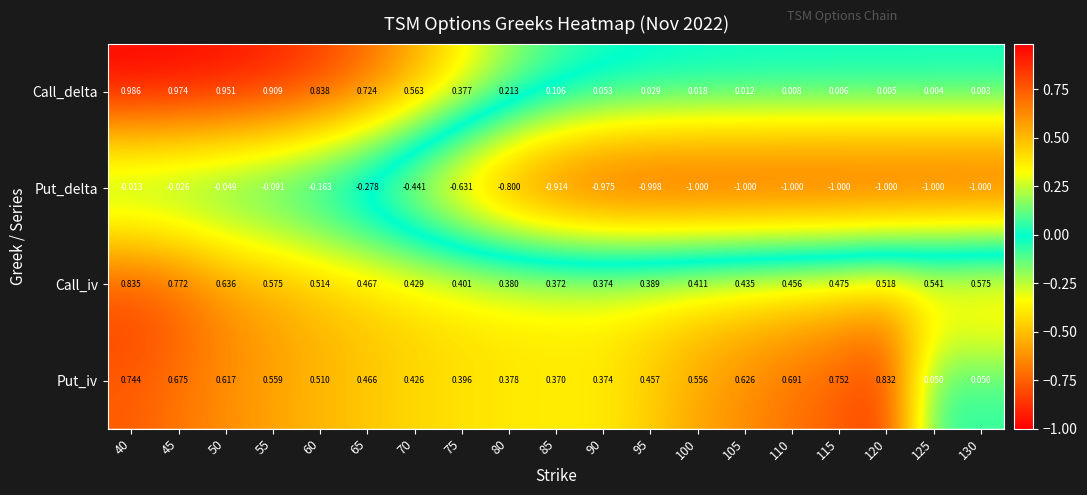

Is the value of Put_iv at 80 greater than the value of Put_delta at 85?

Yes